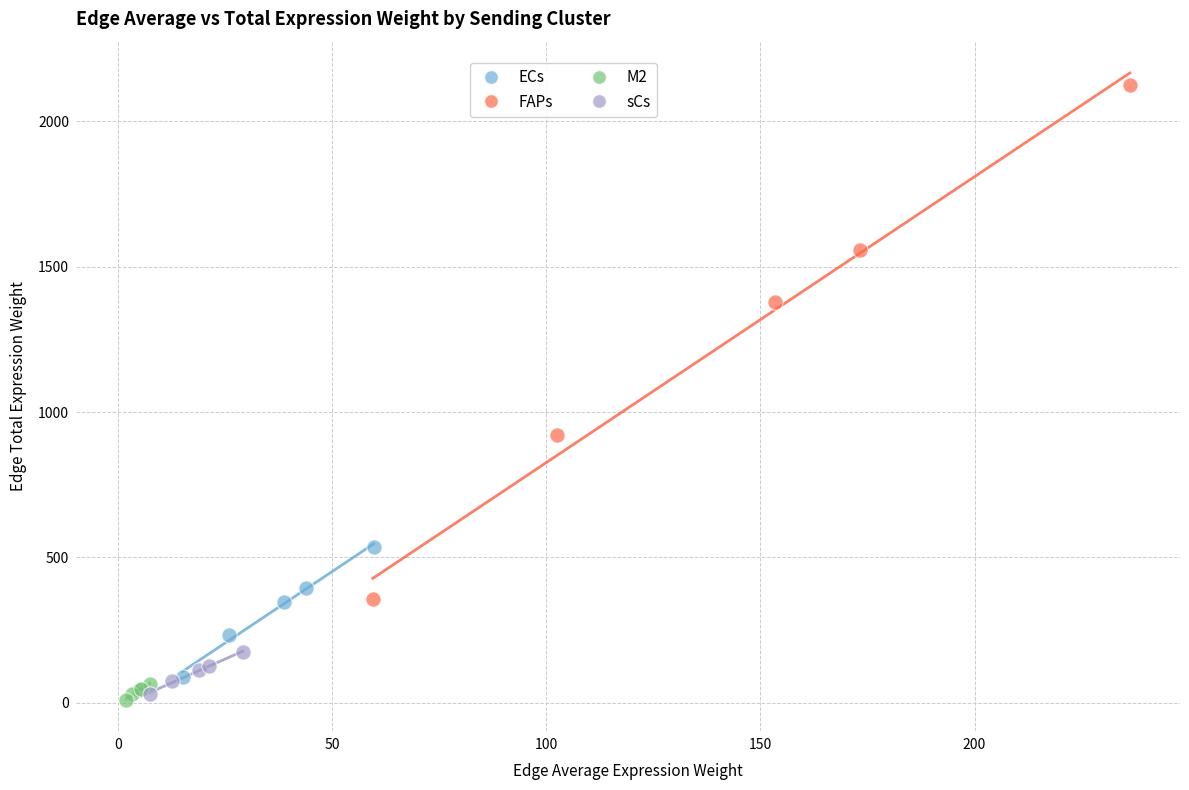

Which series has the widest spread of Y values?

FAPs